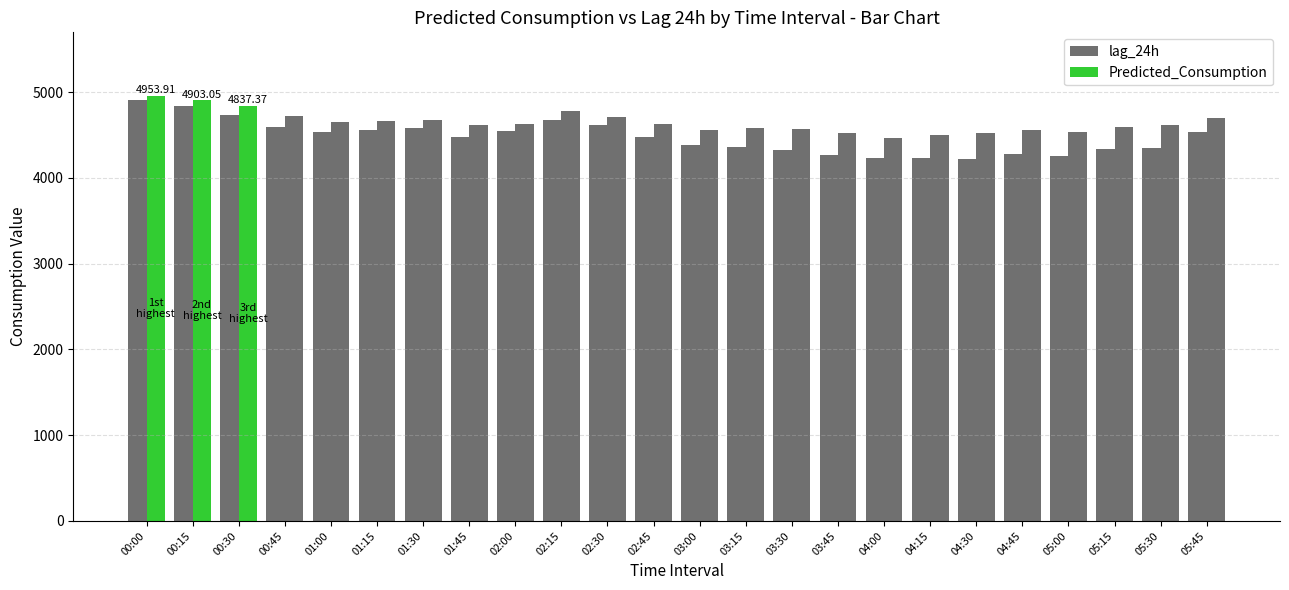

What position from the right is 04:30?

6